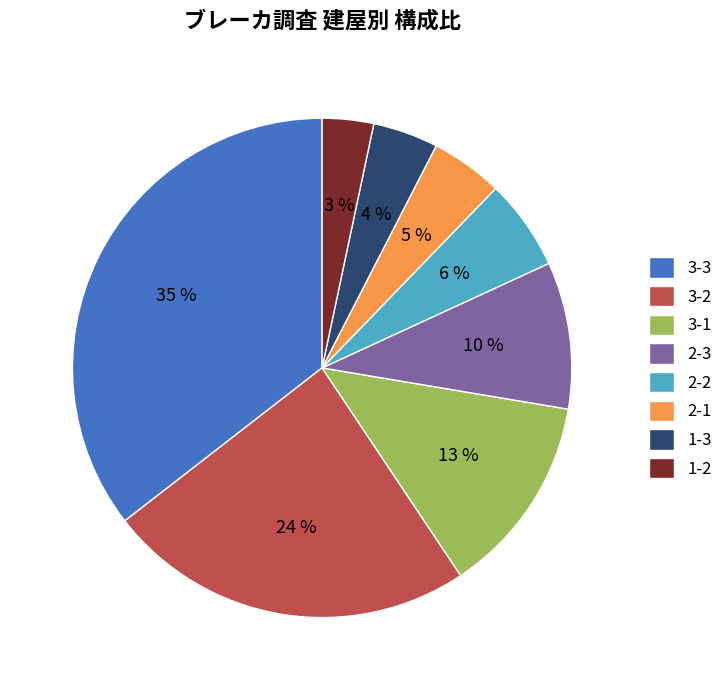

What percentage is the 2-3 slice, to the nearest percent?

10%